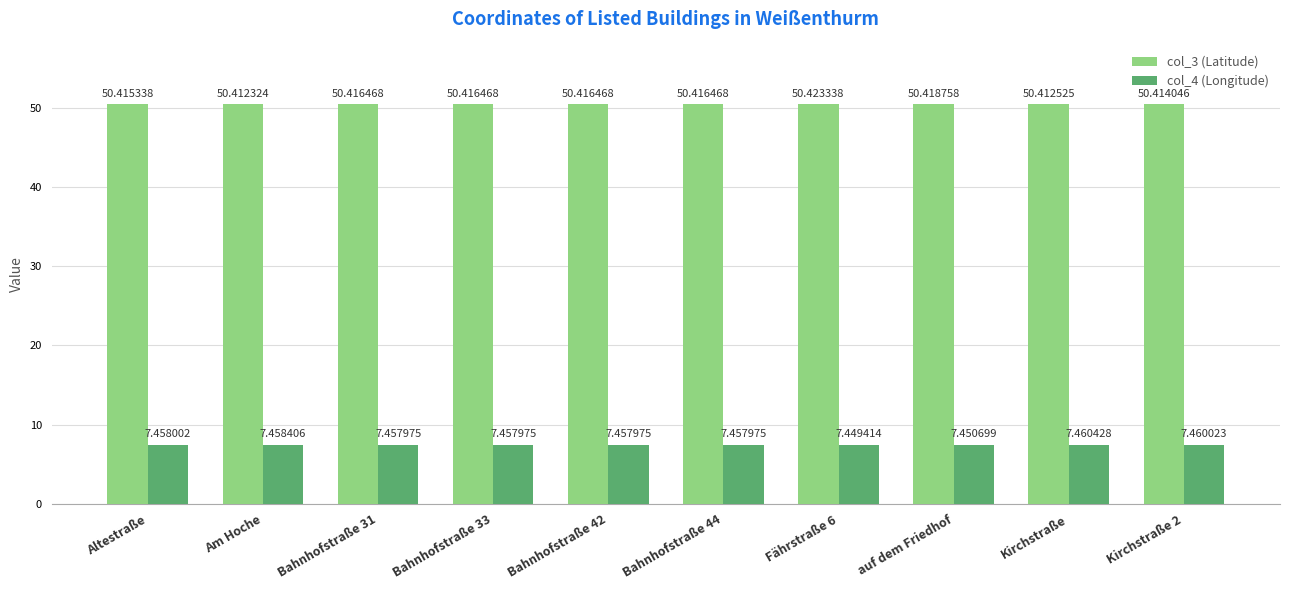

List the series in order of their peak value, lowest first.

col_4 (Longitude), col_3 (Latitude)